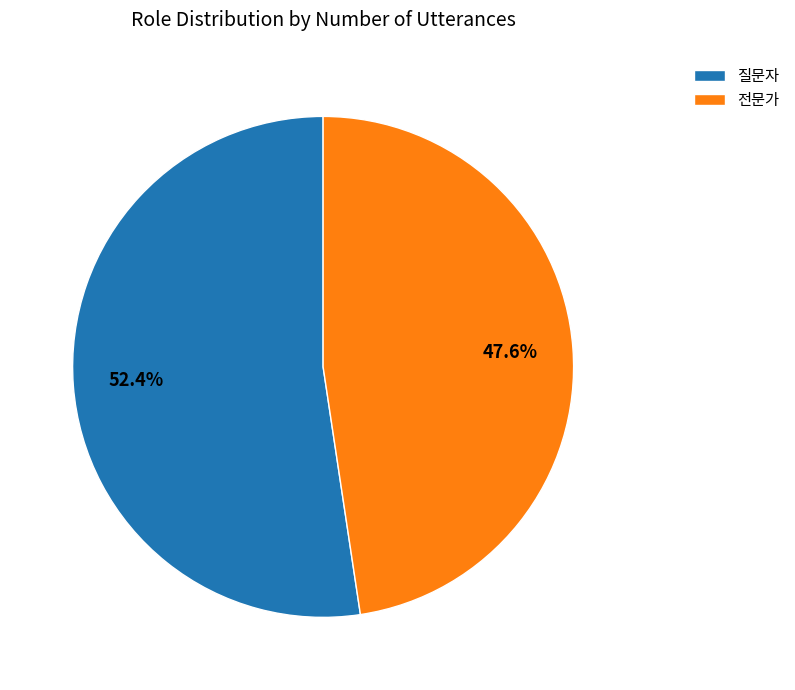

Count the number of slices in the pie.

2